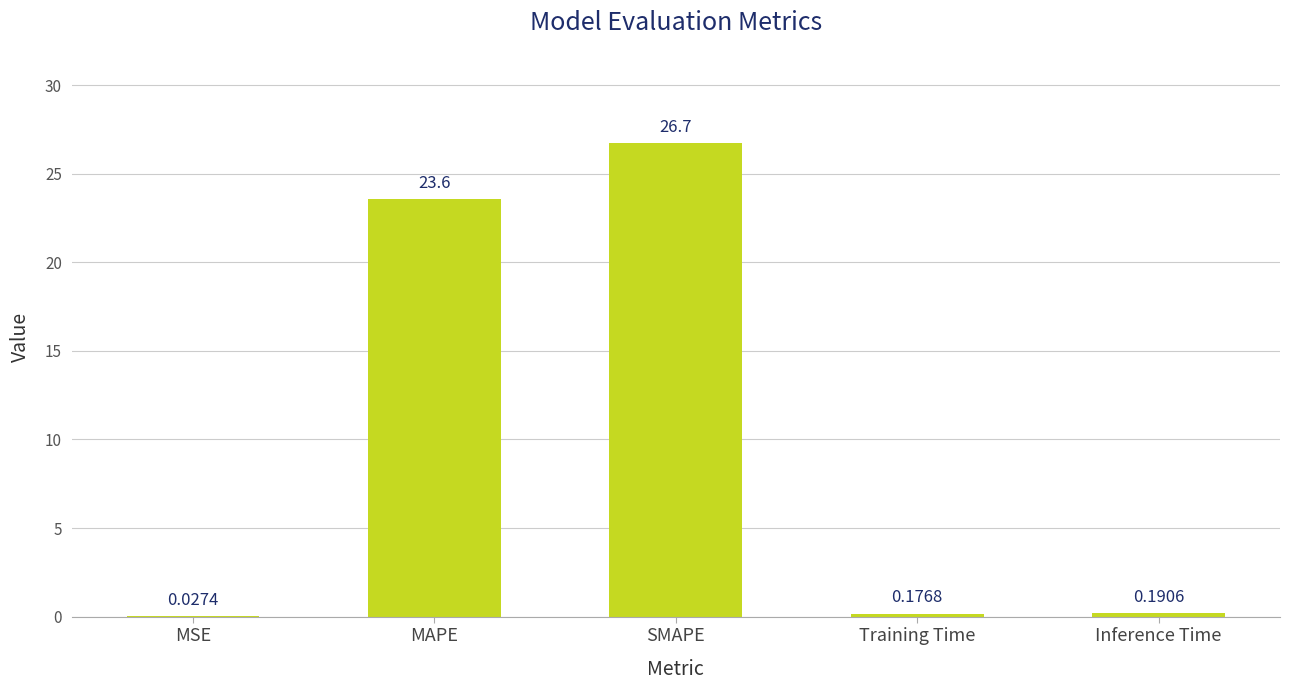

What is the change in value from MSE to SMAPE?

+26.7